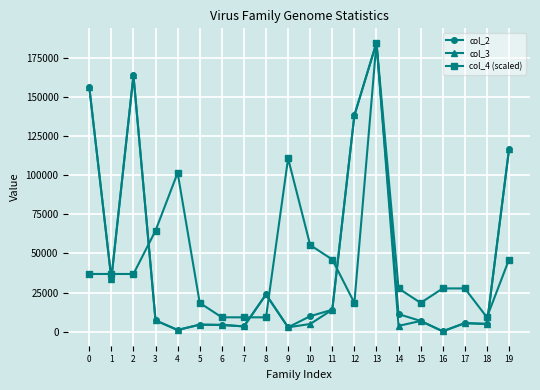

What is the difference between the maximum and minimum values in the col_2 series?

184156.4